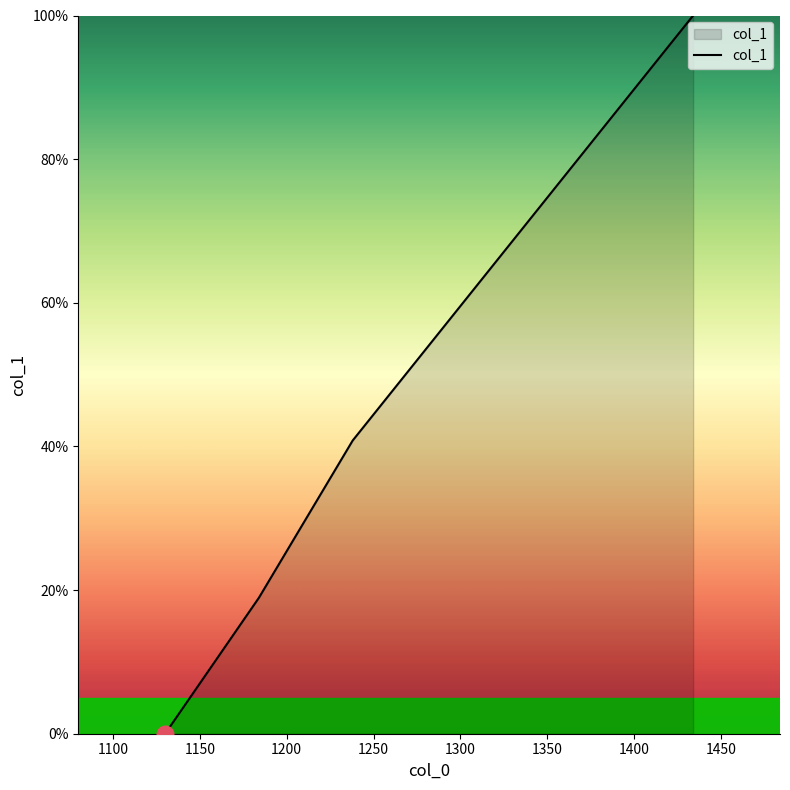

How many lines are shown in the chart?

1